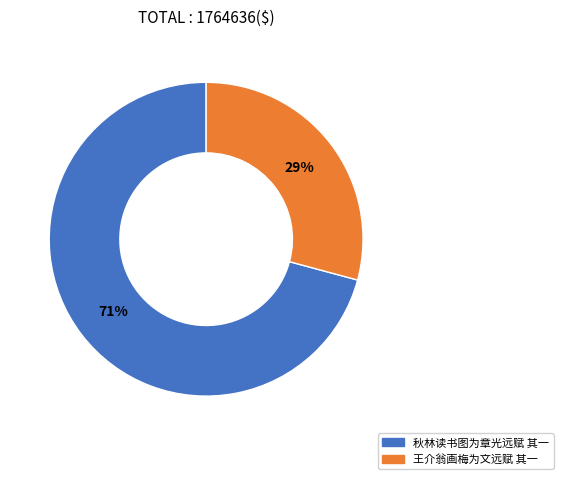

Which category has the biggest portion of the pie?

秋林读书图为章光远赋 其一